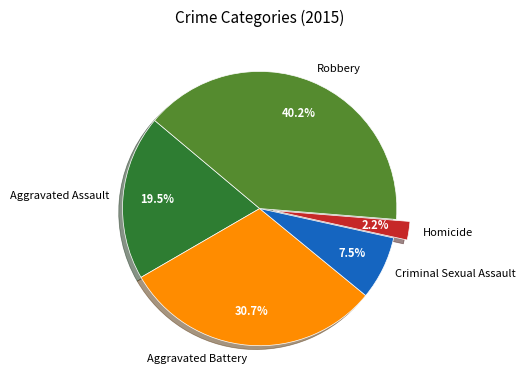

Count the number of slices in the pie.

5